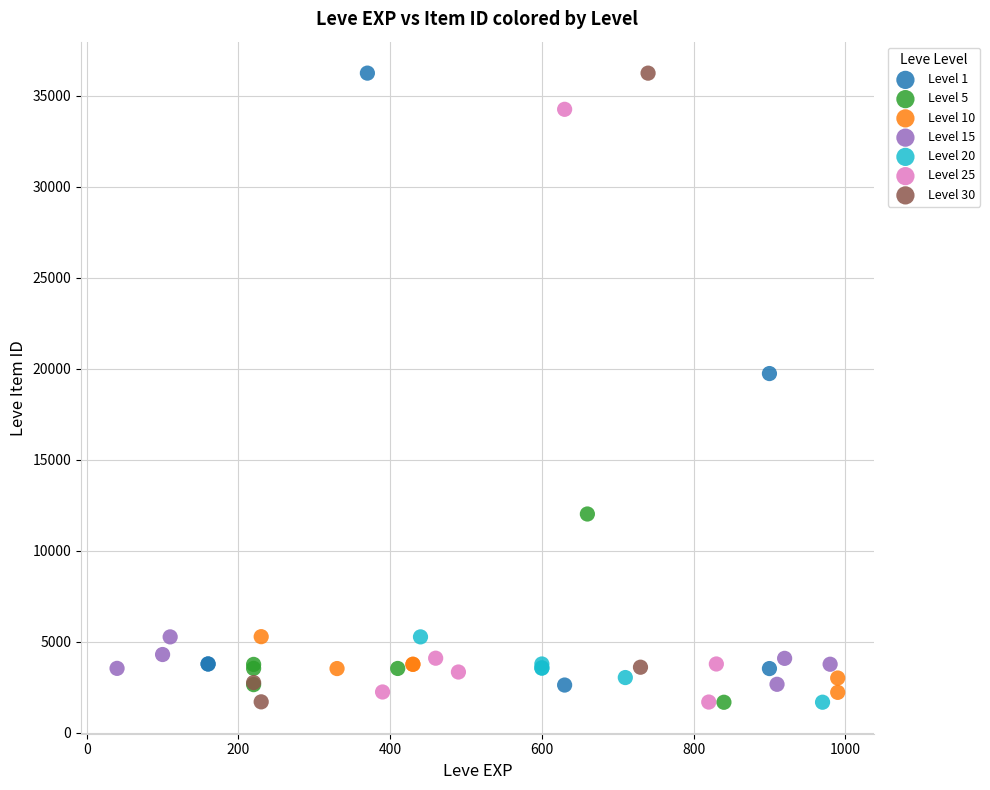

Which series has the widest spread of Y values?

Level 30